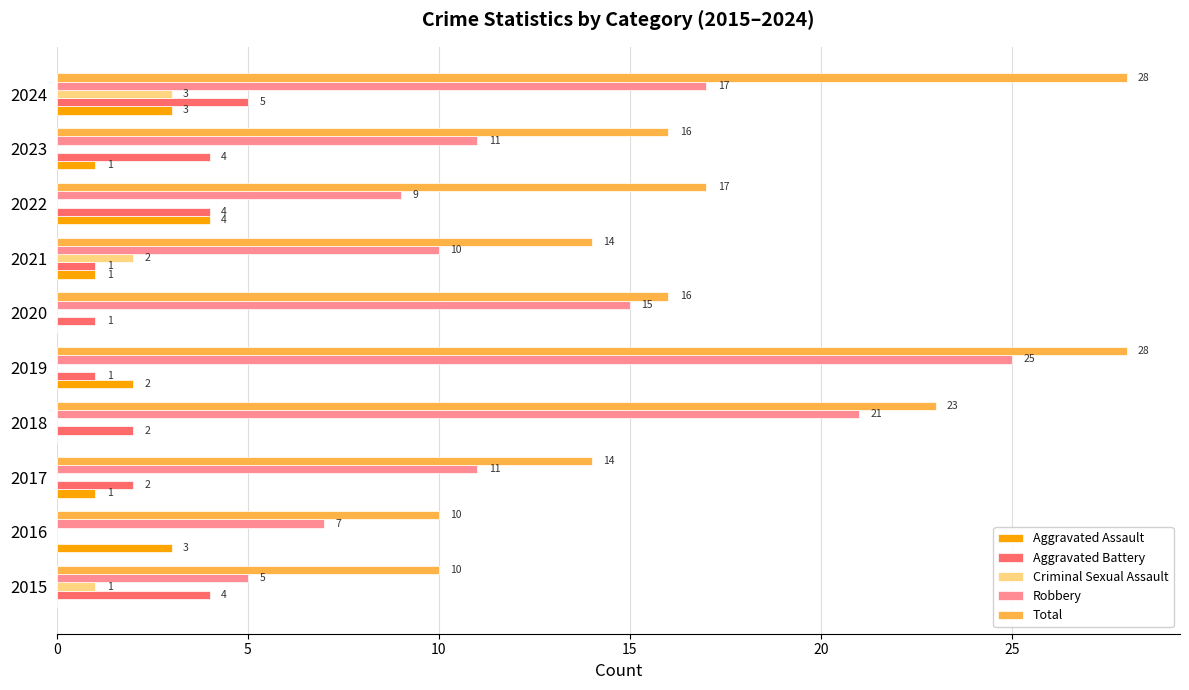

Count the number of categories in the chart.

10